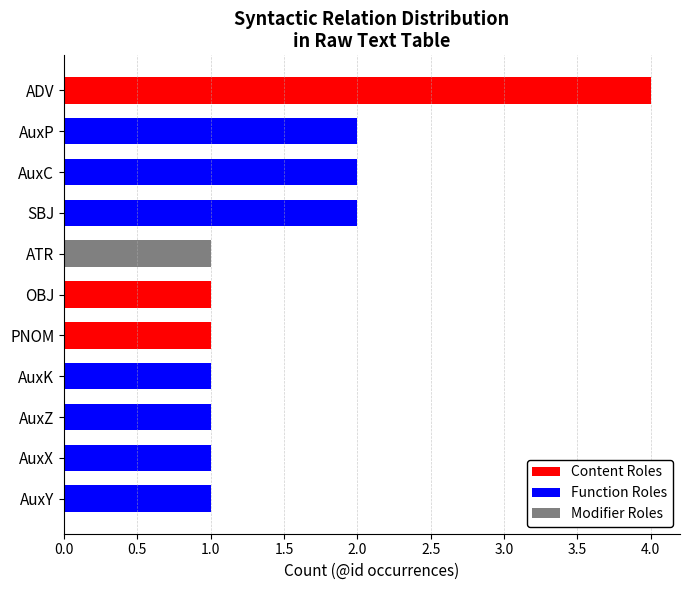

The value at AuxP is 3. True or false?

False